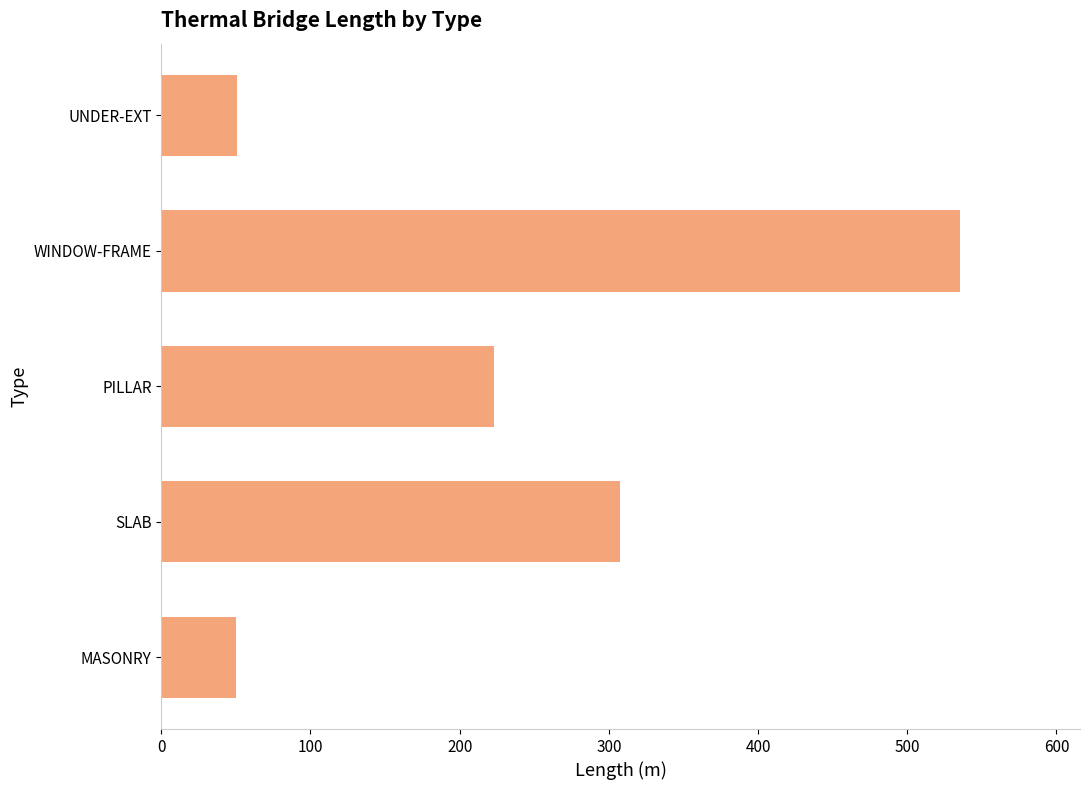

How many data points are less than 223?

2